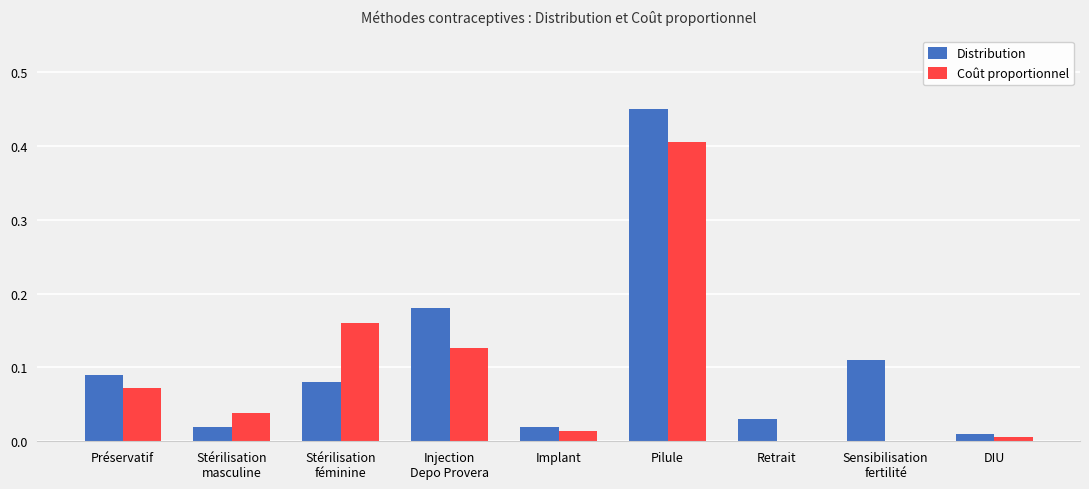

Which series changed the most between Préservatif and Pilule?

Distribution